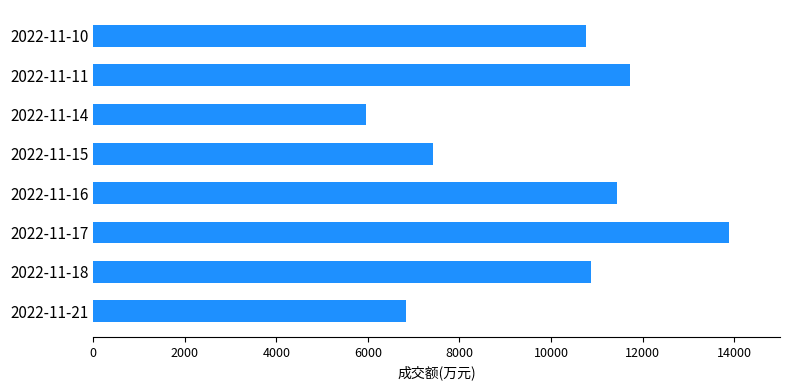

Which category has the highest value across all series?

2022-11-17